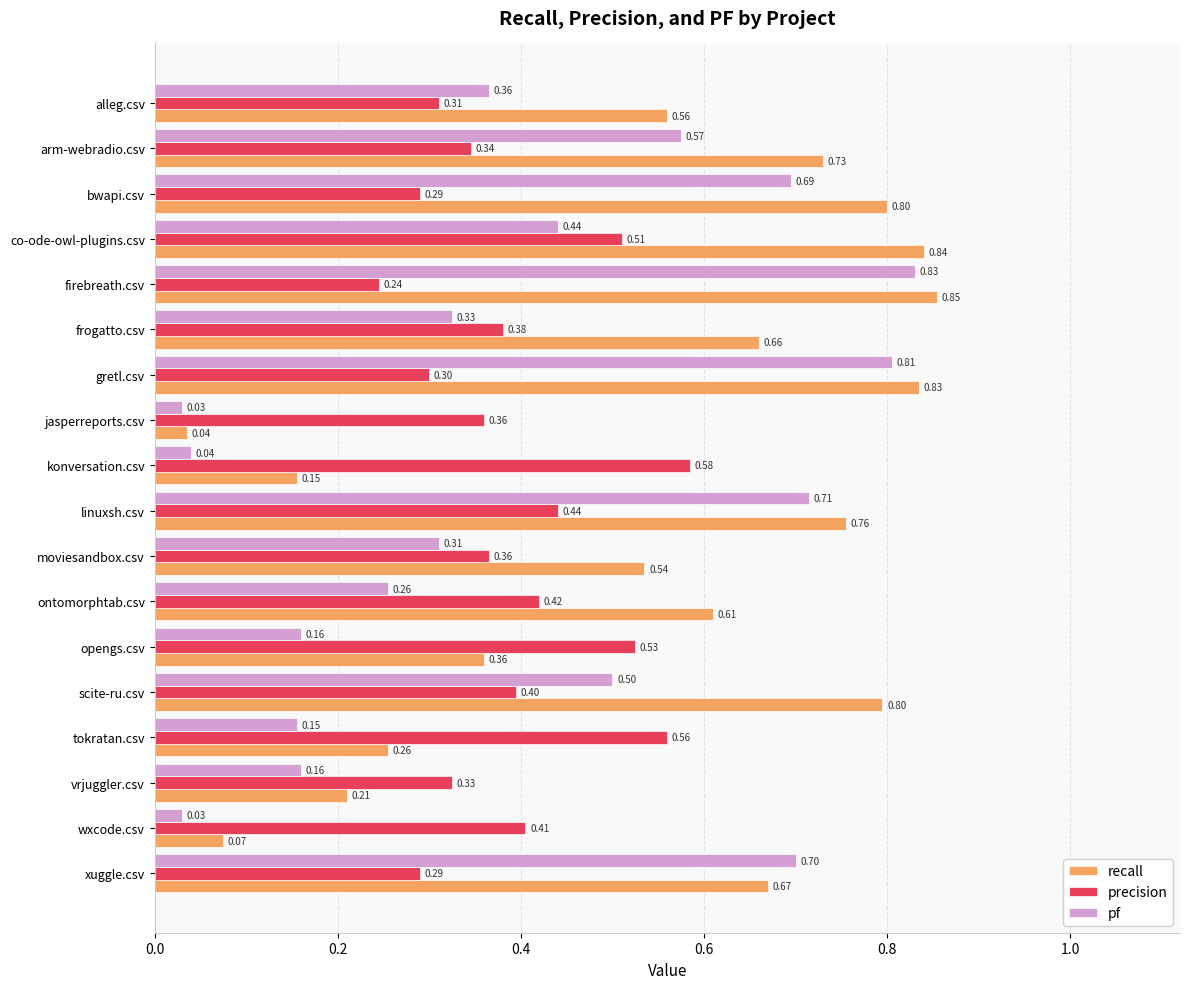

At how many categories does at least one series exceed 0?

18